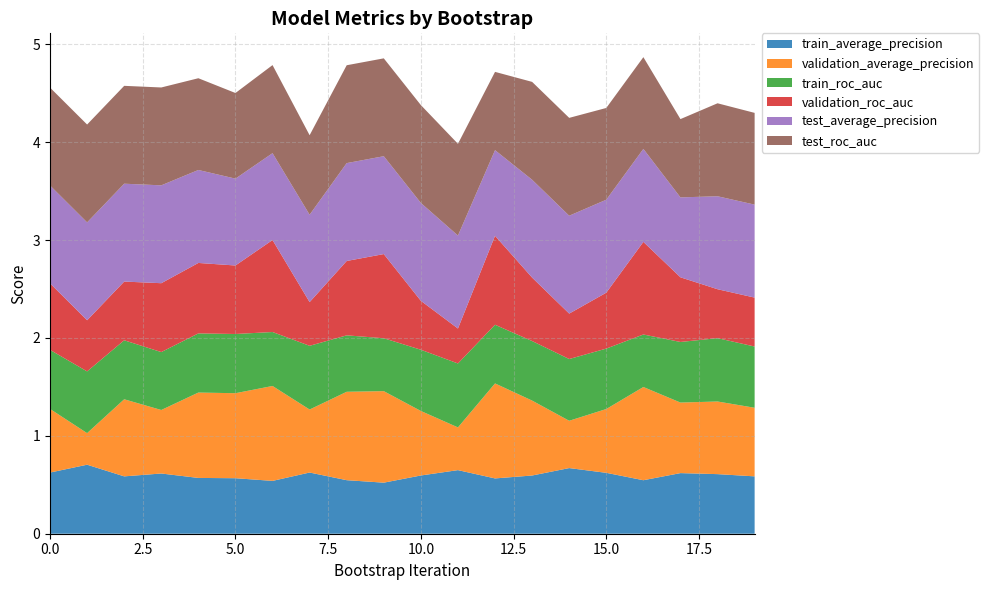

Reading right to left, list all the values displayed in this chart.

train_average_precision: 0.6	0.6	0.6	0.5	0.6	0.7	0.6	0.6	0.6	0.6	0.5	0.5	0.6	0.5	0.6	0.6	0.6	0.6	0.7	0.6
validation_average_precision: 0.7	0.7	0.7	1.0	0.7	0.5	0.8	1.0	0.4	0.7	0.9	0.9	0.6	1.0	0.9	0.9	0.6	0.8	0.3	0.6
train_roc_auc: 0.6	0.6	0.6	0.5	0.6	0.6	0.6	0.6	0.7	0.6	0.5	0.6	0.7	0.6	0.6	0.6	0.6	0.6	0.6	0.6
validation_roc_auc: 0.5	0.5	0.7	0.9	0.6	0.5	0.6	0.9	0.4	0.5	0.9	0.8	0.4	0.9	0.7	0.7	0.7	0.6	0.5	0.7
test_average_precision: 0.9	0.9	0.8	0.9	0.9	1.0	1.0	0.9	0.9	1.0	1.0	1.0	0.9	0.9	0.9	0.9	1.0	1.0	1.0	1.0
test_roc_auc: 0.9	1.0	0.8	0.9	0.9	1.0	1.0	0.8	0.9	1.0	1.0	1.0	0.8	0.9	0.9	0.9	1.0	1.0	1.0	1.0